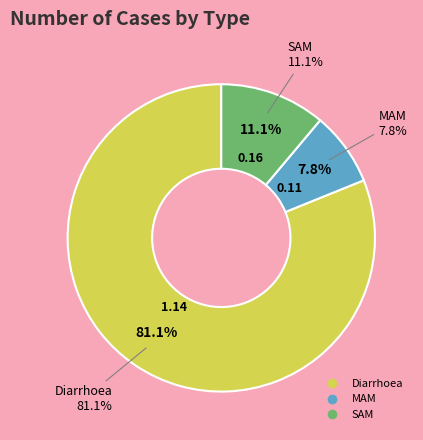

To the nearest percent, what is the difference between the Diarrhoea and SAM slice percentages?

70%